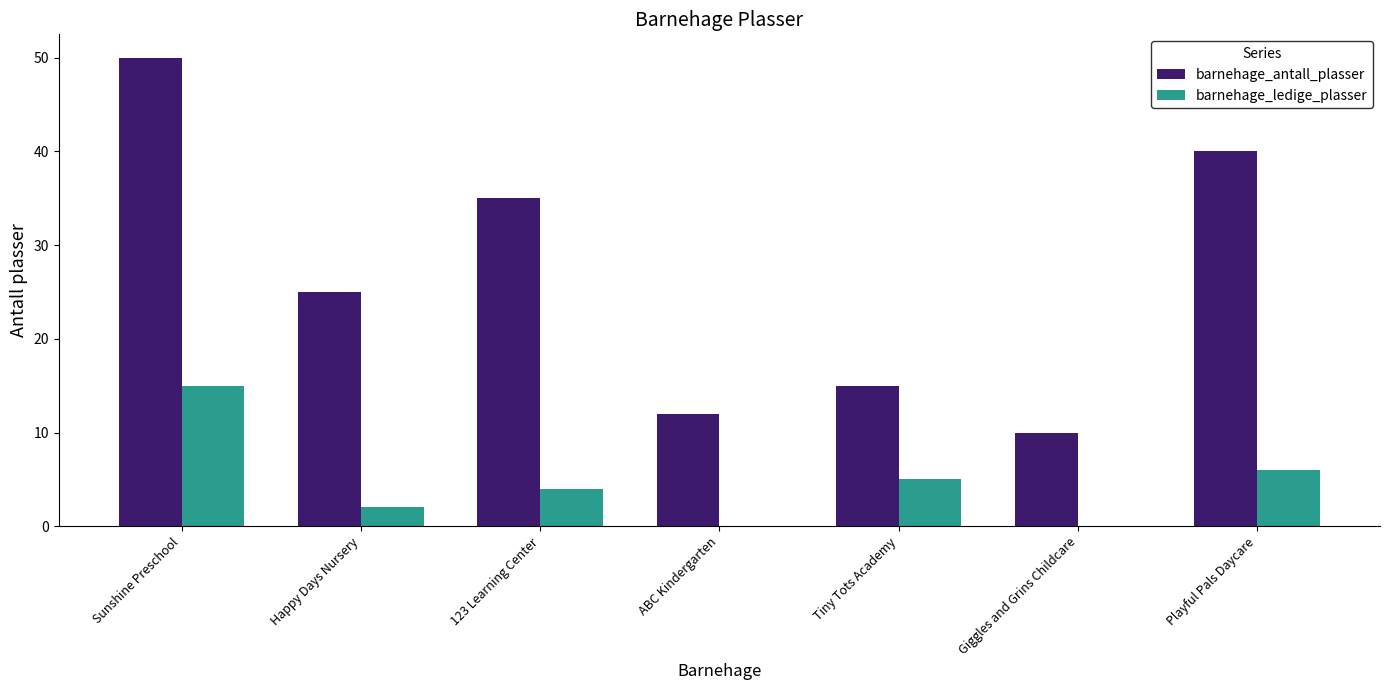

Are the bars horizontal?

No